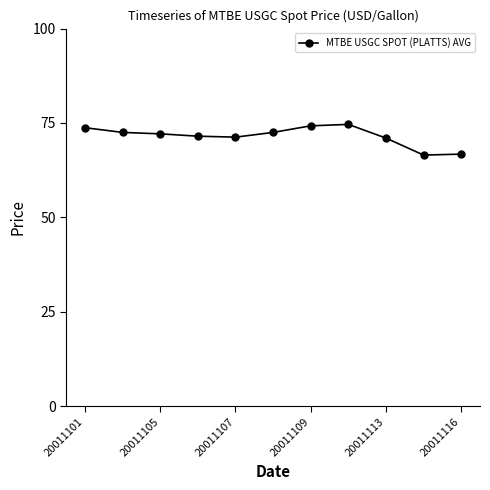

What is the maximum value shown in the chart?

74.6